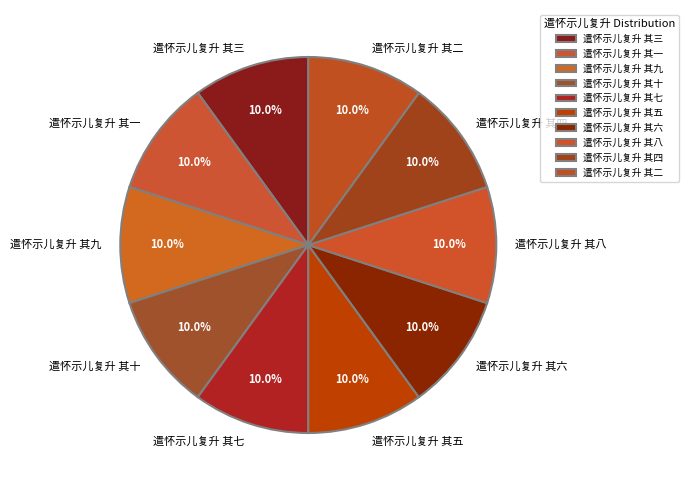

Is there any slice that represents more than half of the pie?

No